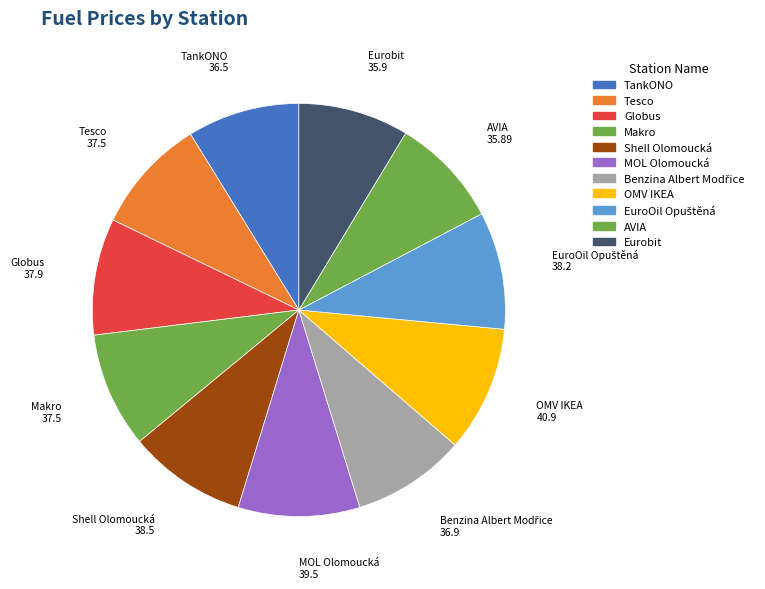

How many segments does this pie chart have?

11